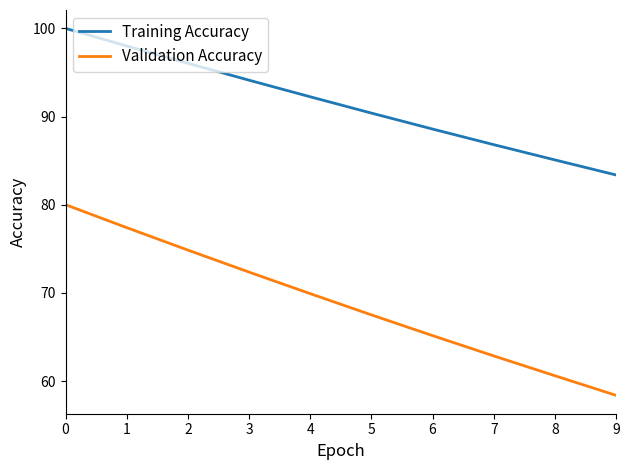

Is it true that Validation Accuracy equals 58.4 at 9?

True